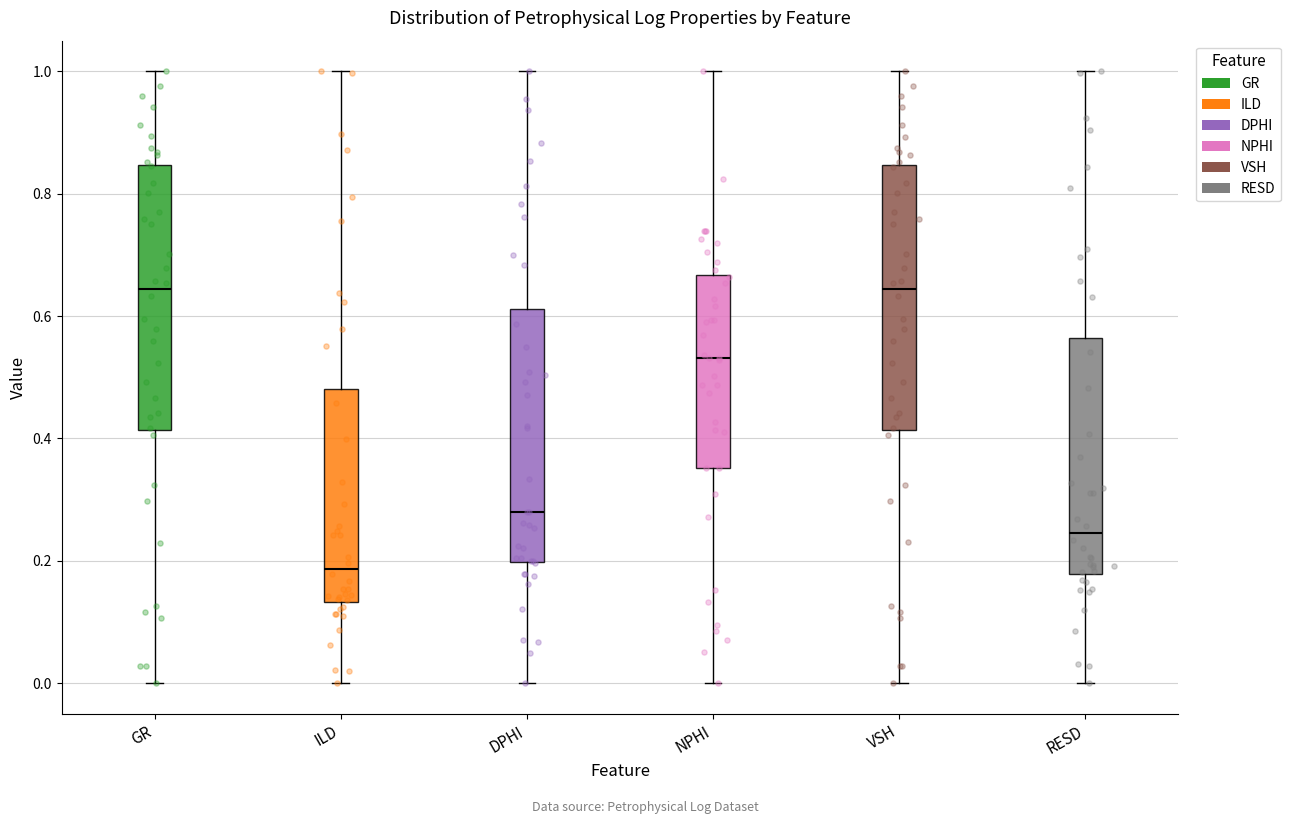

Where is the lower edge of the box for DPHI on the y-axis? The values are not printed on the chart, so give them approximately, as read against the axis.

0.20